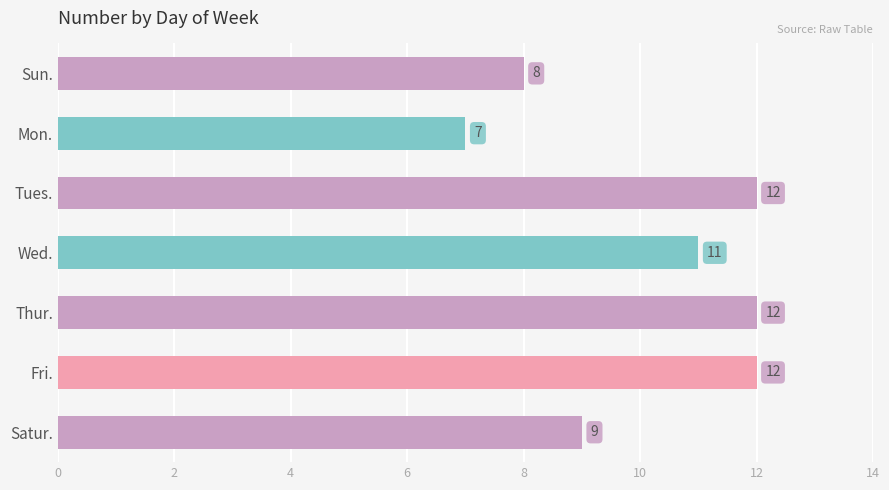

Reading bottom to top, extract all data points from this chart.

Satur.=9	Fri.=12	Thur.=12	Wed.=11	Tues.=12	Mon.=7	Sun.=8